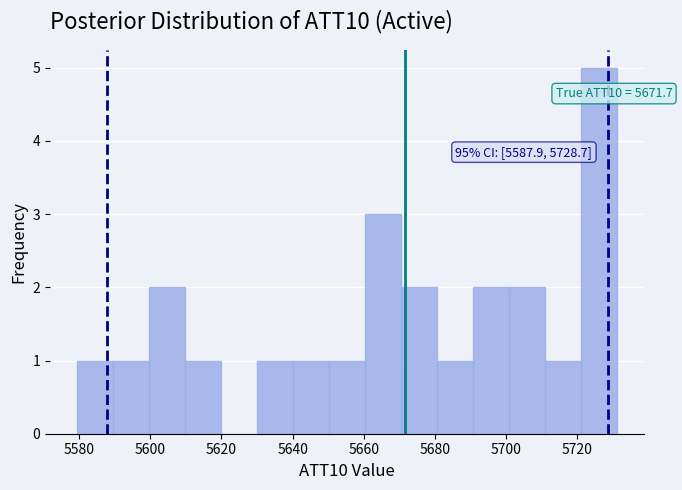

Which range on the x-axis has the tallest bar?

5720 to 5732